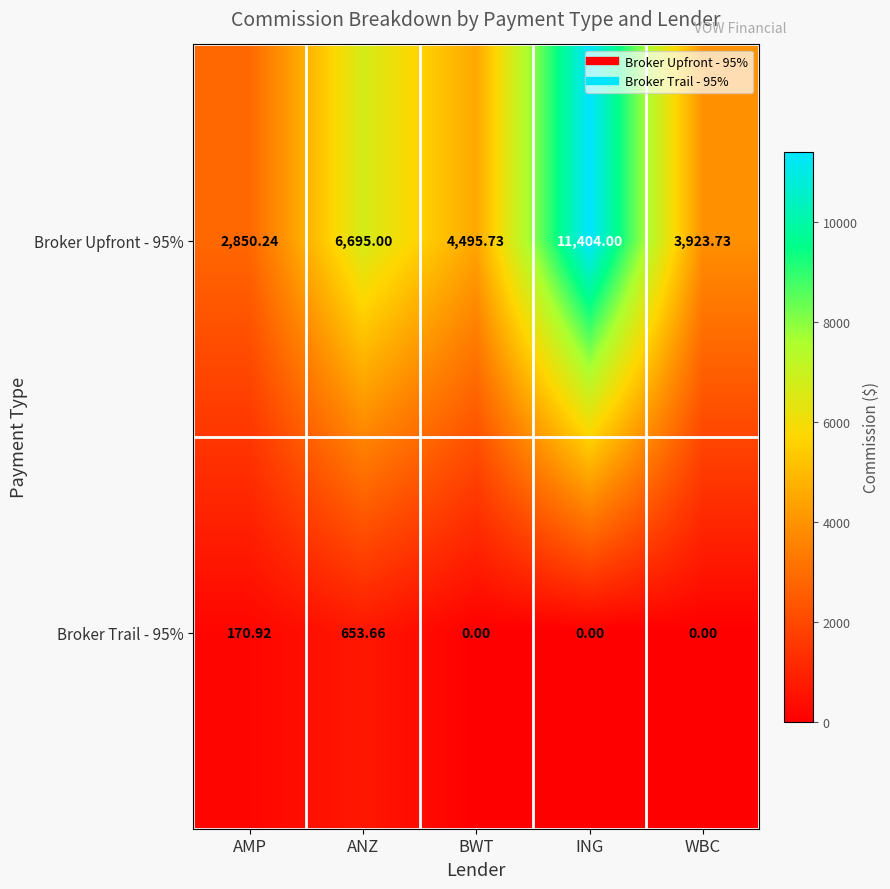

At BWT, list the series in order from largest to smallest.

Broker Upfront - 95%, Broker Trail - 95%